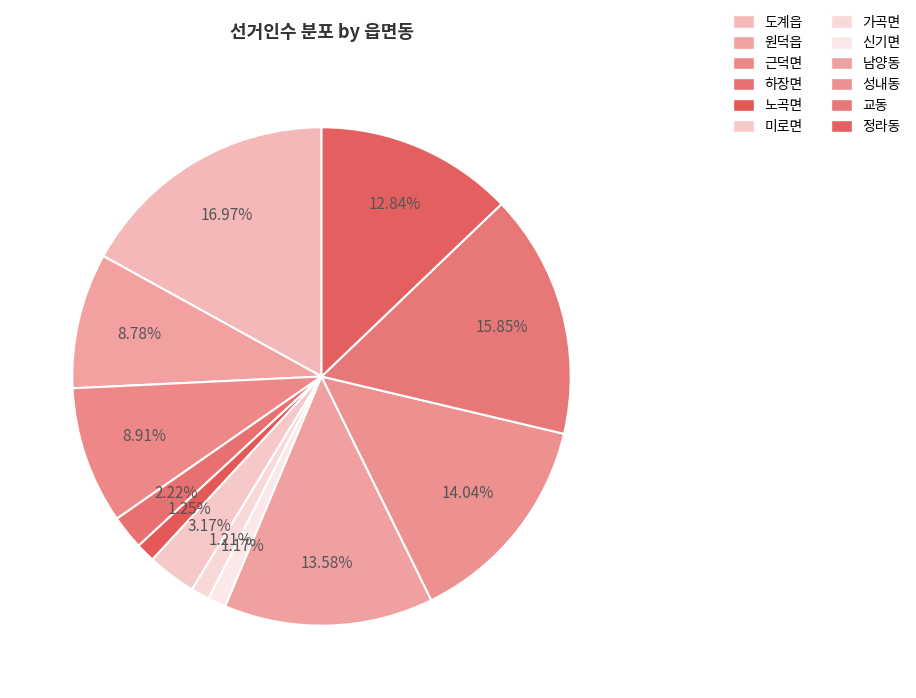

To the nearest percent, what is the average slice percentage?

8%